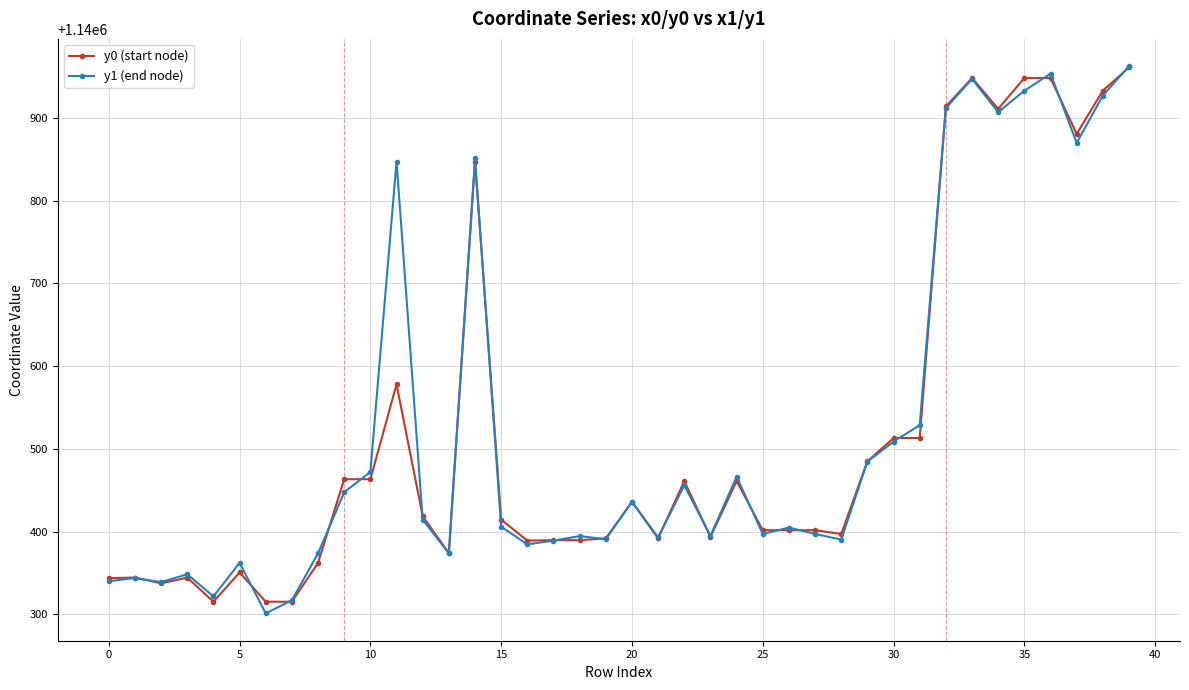

What are all the series names shown in the legend?

y0 (start node), y1 (end node)